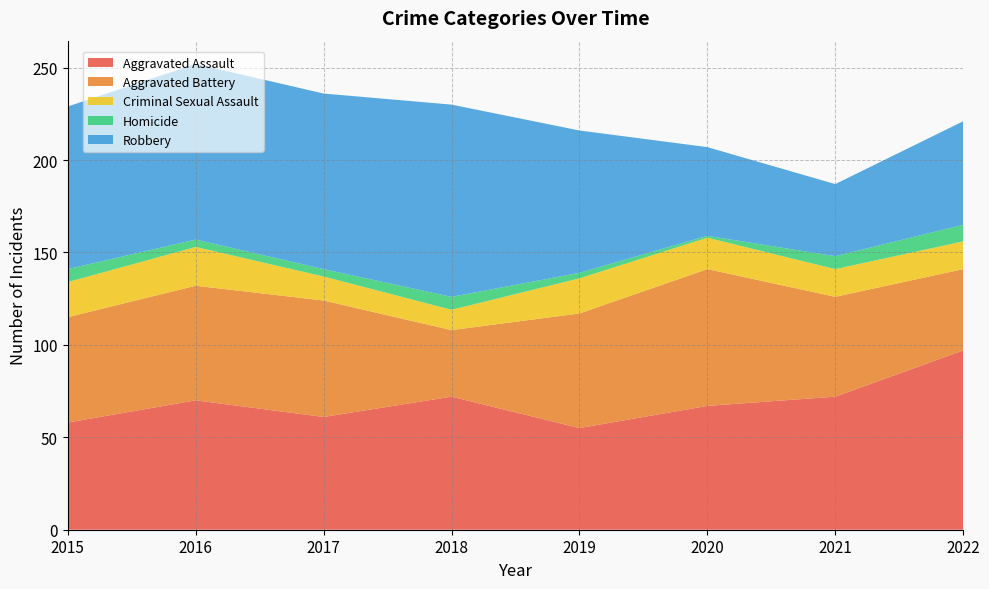

Reading left to right, what are all the values shown in this chart?

Aggravated Assault: 2015=58	2016=70	2017=61	2018=72	2019=55	2020=67	2021=72	2022=97
Aggravated Battery: 2015=57	2016=62	2017=63	2018=36	2019=62	2020=74	2021=54	2022=44
Criminal Sexual Assault: 2015=19	2016=21	2017=13	2018=11	2019=19	2020=17	2021=15	2022=15
Homicide: 2015=7	2016=4	2017=4	2018=7	2019=3	2020=1	2021=7	2022=9
Robbery: 2015=88	2016=95	2017=95	2018=104	2019=77	2020=48	2021=39	2022=56